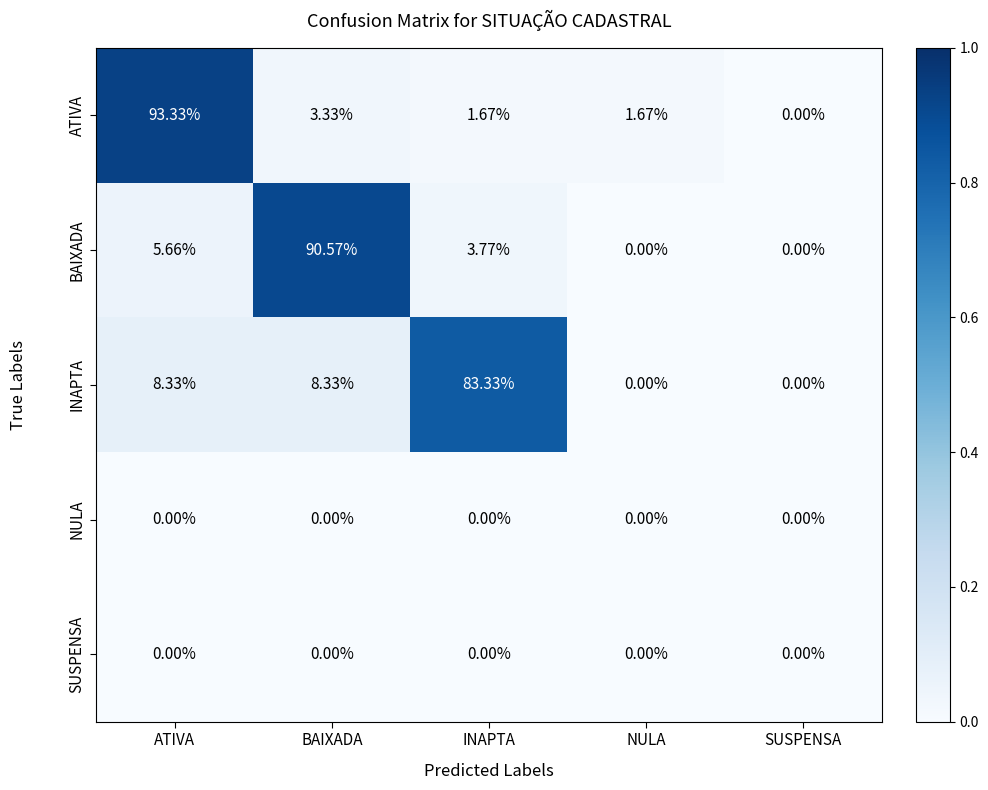

Which category has the highest value in the BAIXADA series?

BAIXADA